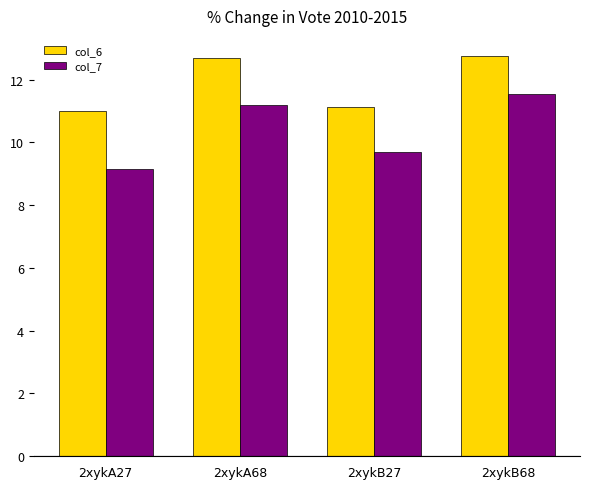

Is the value of col_6 at 2xykB68 greater than the value of col_7 at 2xykB68?

Yes